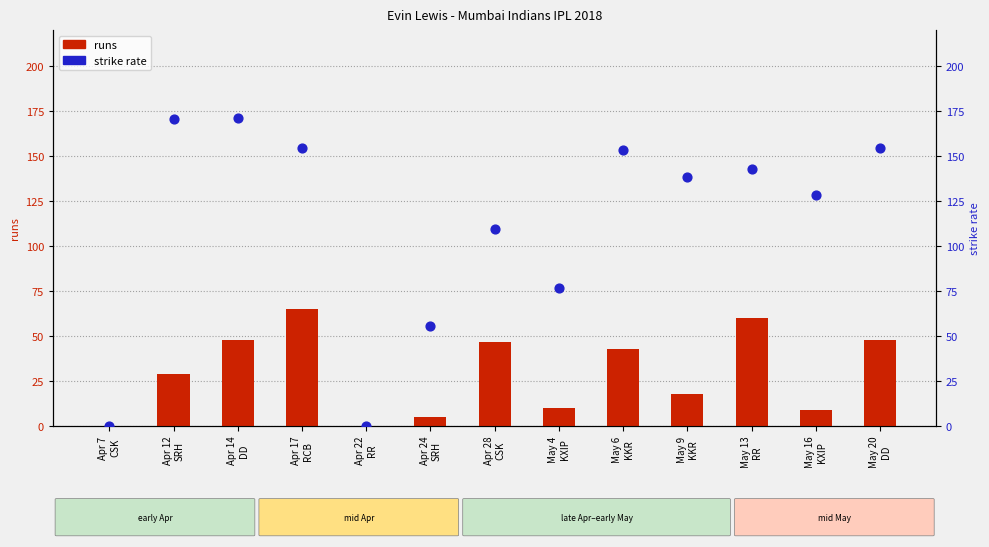

Which series contains the highest Y value?

sr